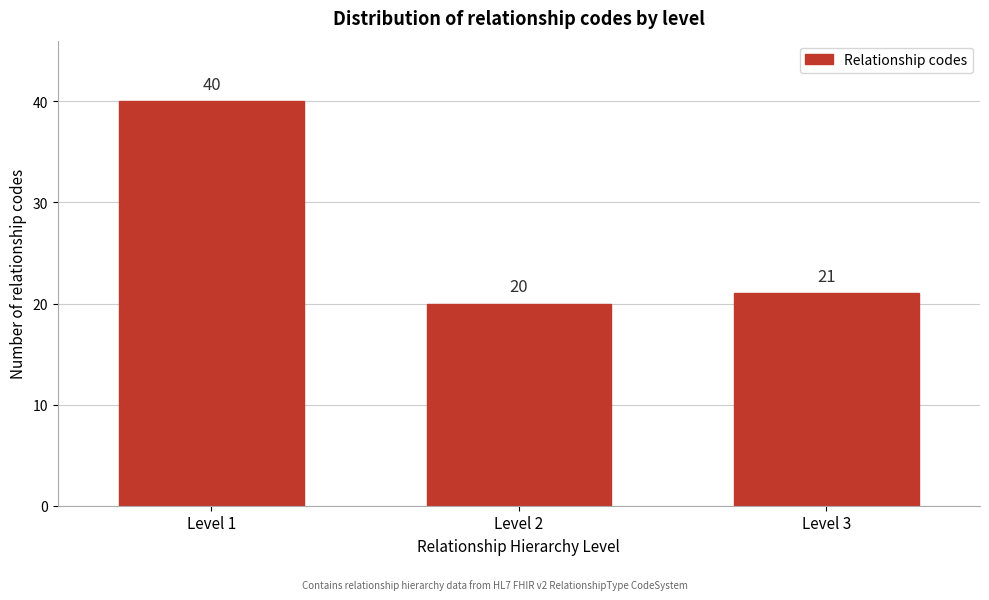

Reading left to right, transcribe all the data shown in this chart.

40	20	21